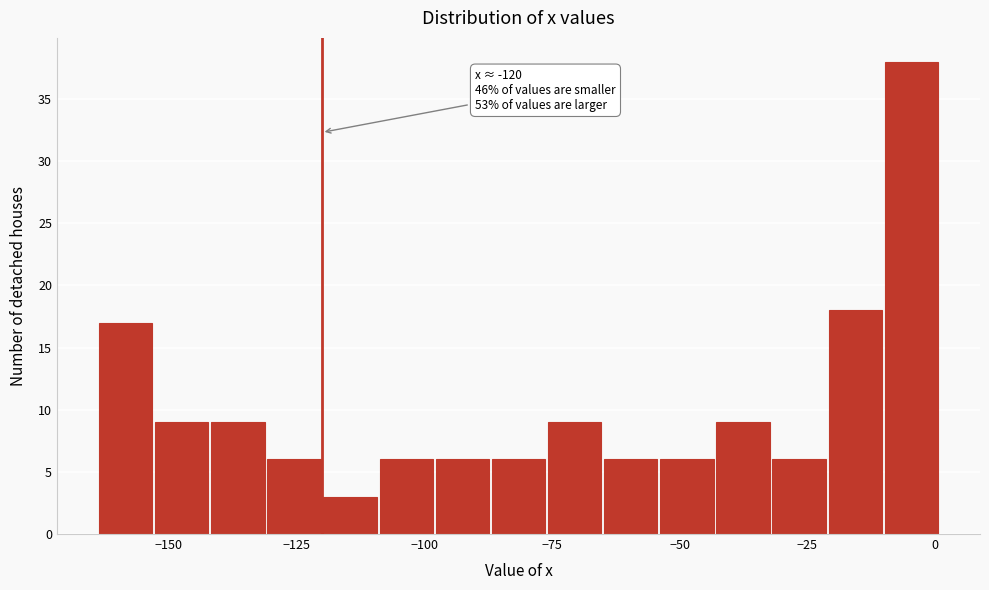

Around what value on the x-axis is the tallest bar? Give the approximate position of its centre, as read against the axis.

-5